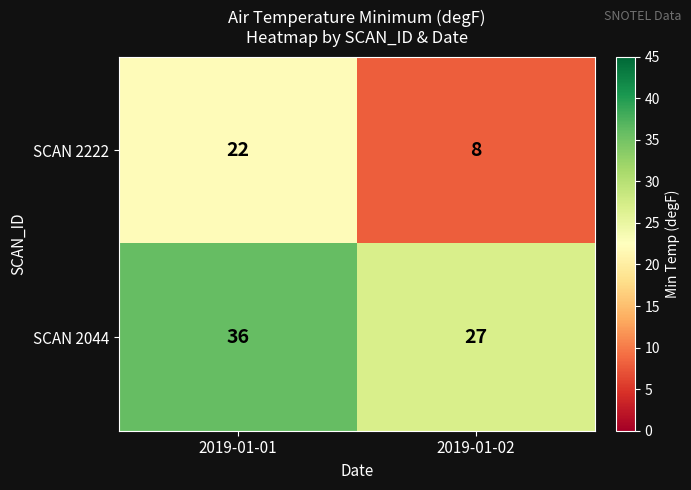

What is the difference between the maximum and minimum values in the SCAN 2222 series?

14